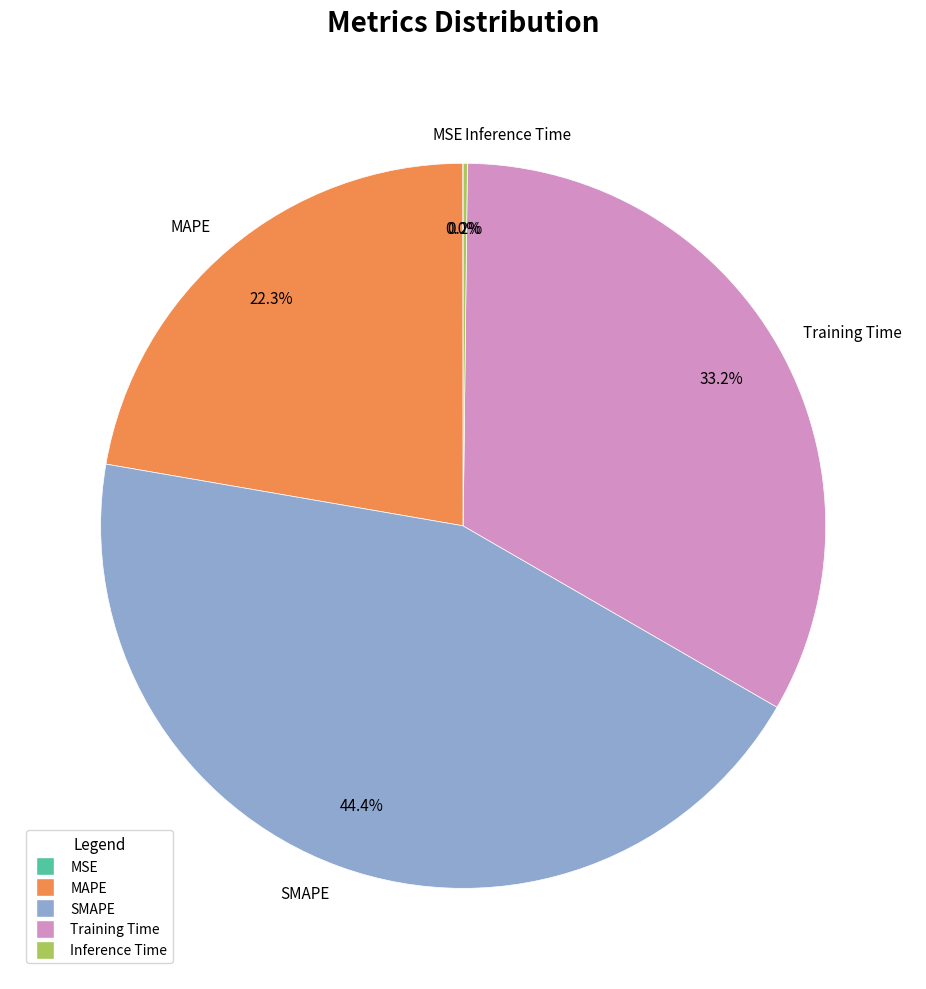

Do SMAPE and Training Time together represent more than half of the pie?

Yes